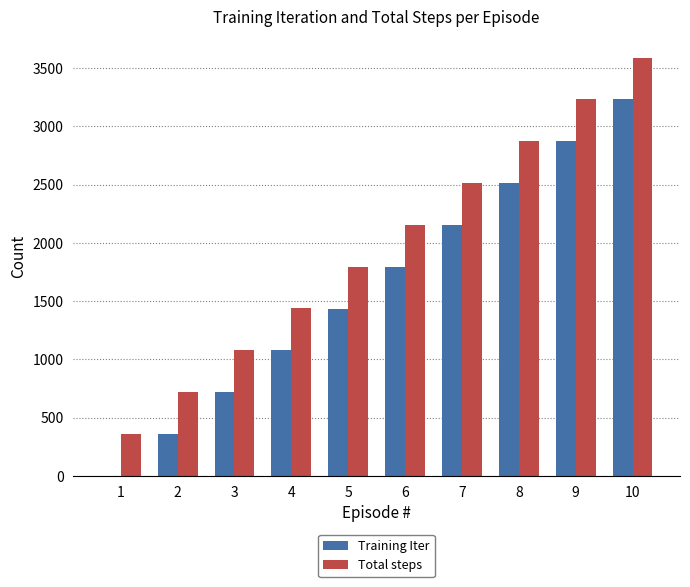

Is the value of Total steps at 5 greater than the value of Training Iter at 3?

Yes